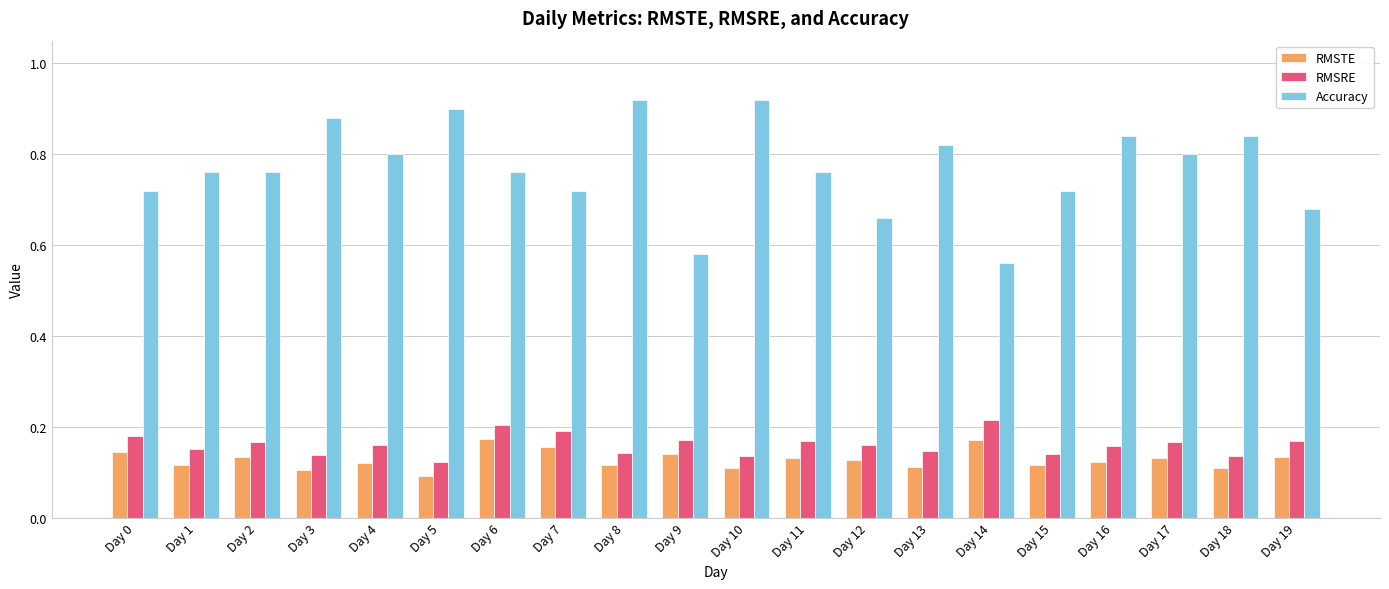

Count the RMSRE values in the range 0 to 1.

20